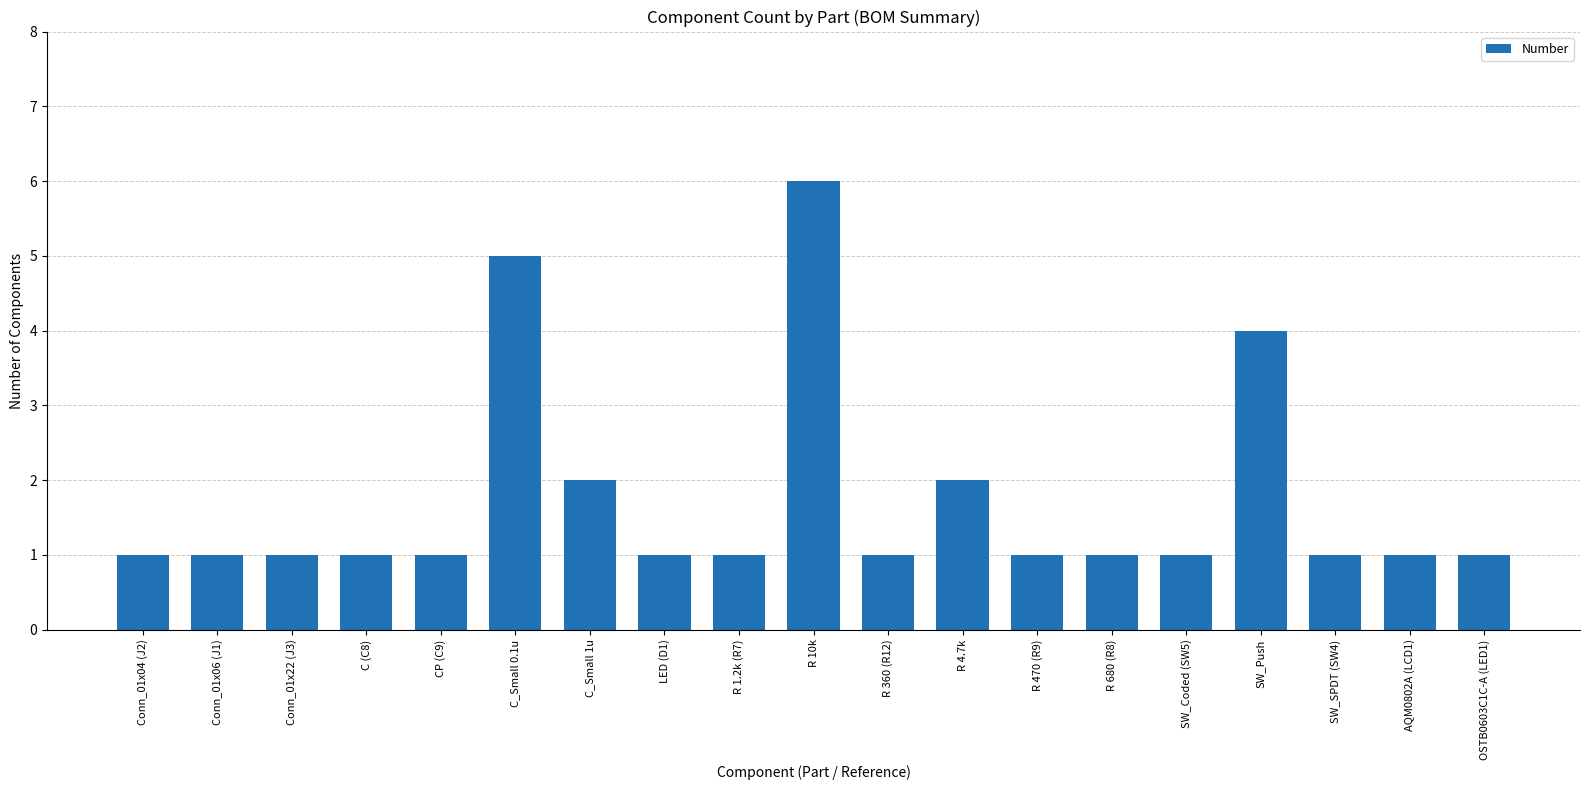

What is the greatest value displayed?

6